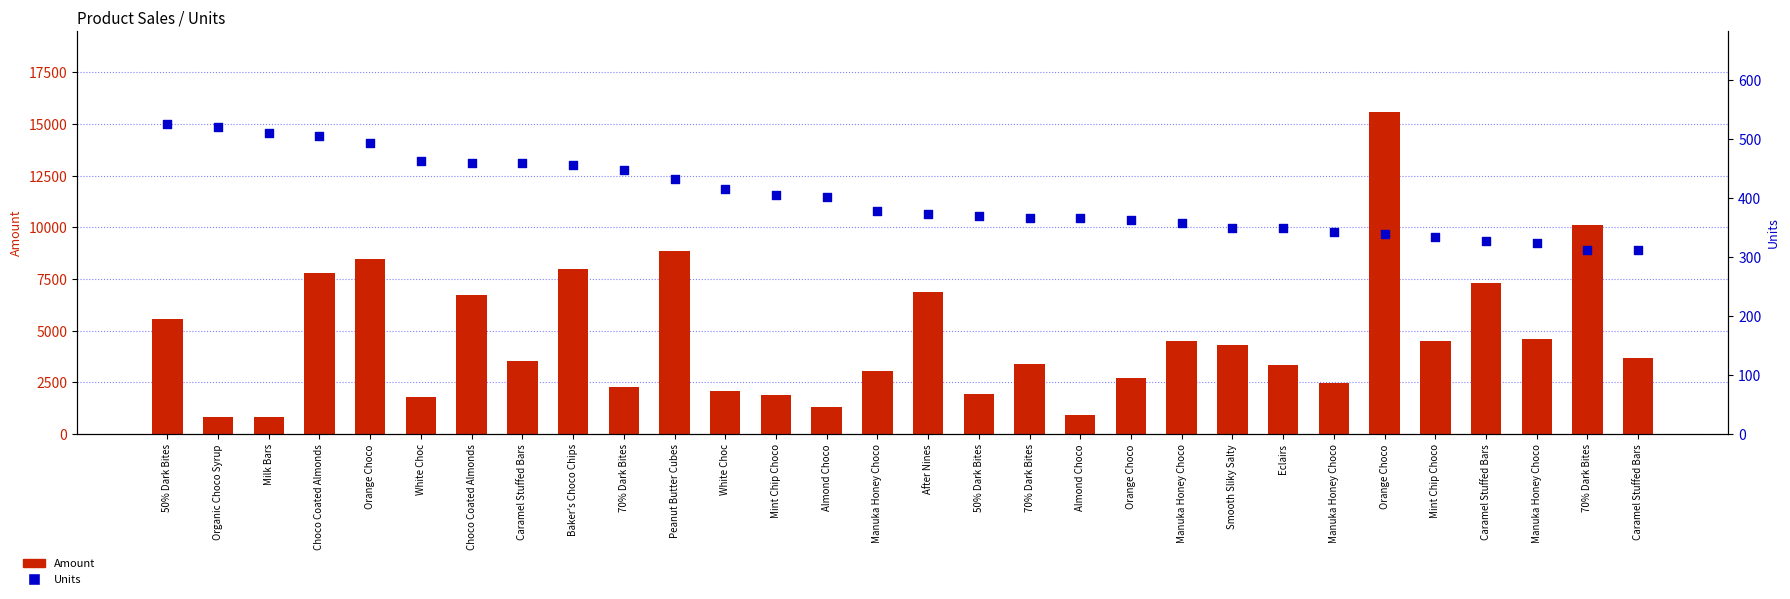

At which category is the sum across all series the highest?

Orange Choco